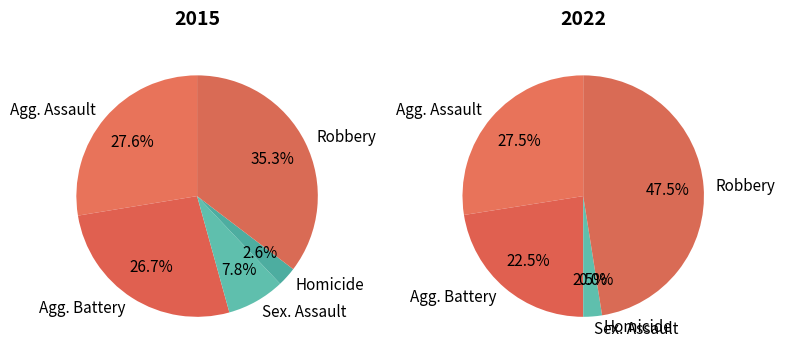

Which series changed the most between Aggravated Battery and Homicide?

2015